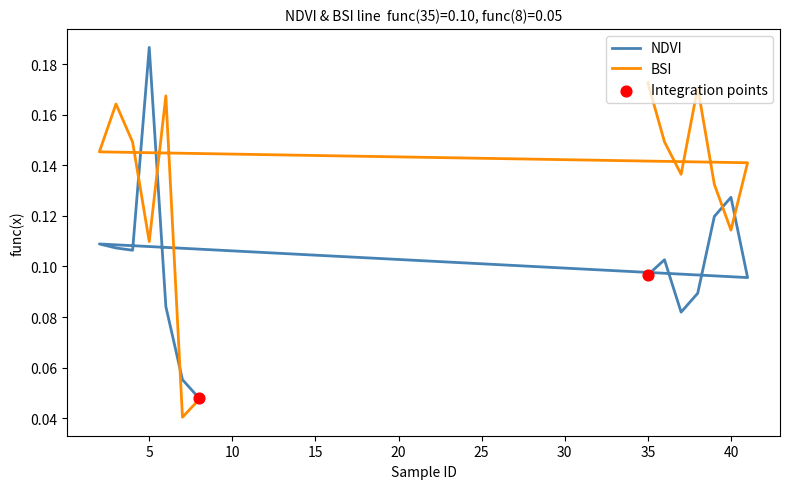

At how many categories does at least one series exceed 0?

14